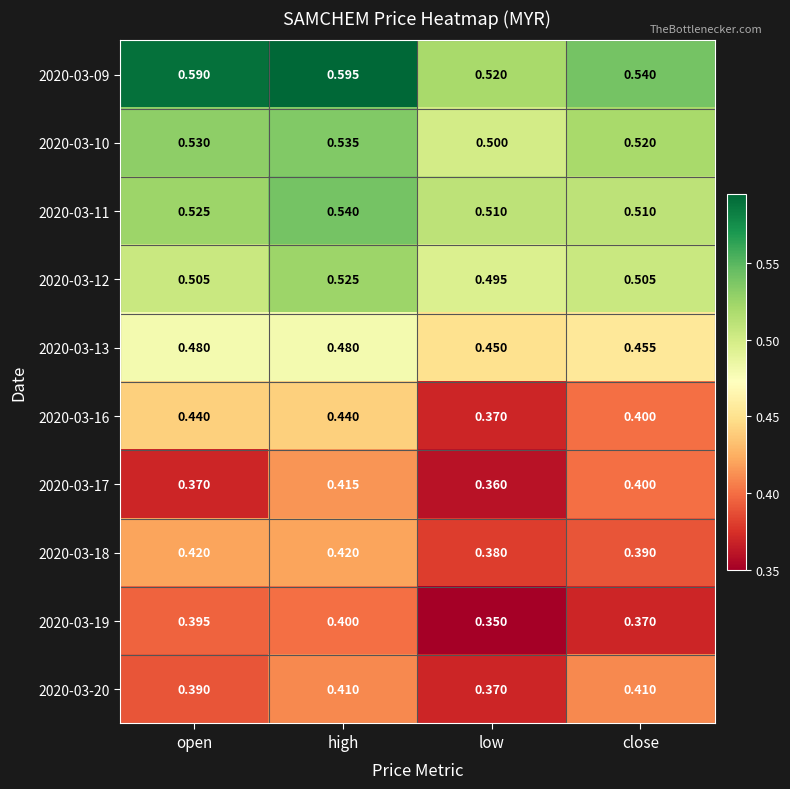

At which category is the sum across all series the highest?

high